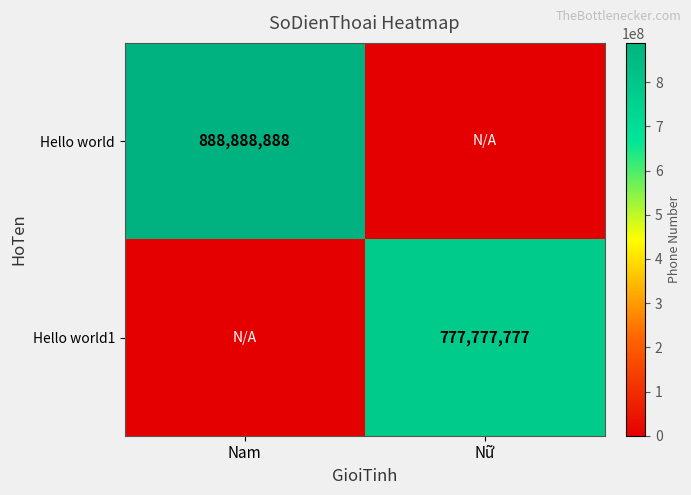

True or false: Hello world1 has a value of 1218299935 at Nữ.

False